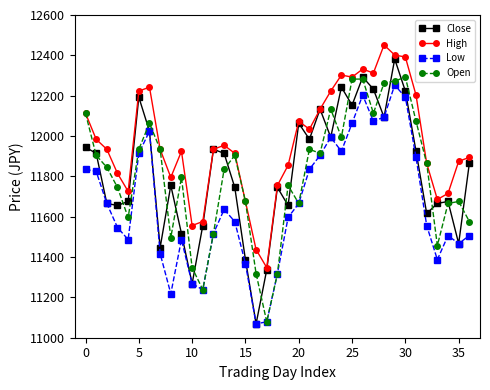

After their last crossing, which series has the higher values: Open or Close?

Close